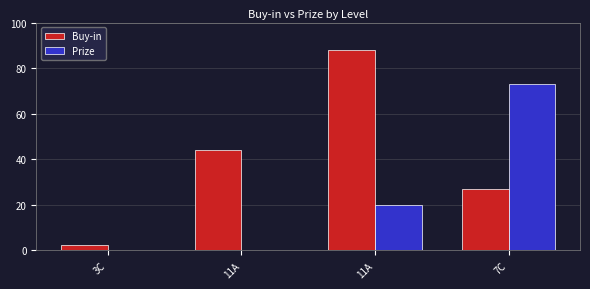

How many groups of bars are there?

4